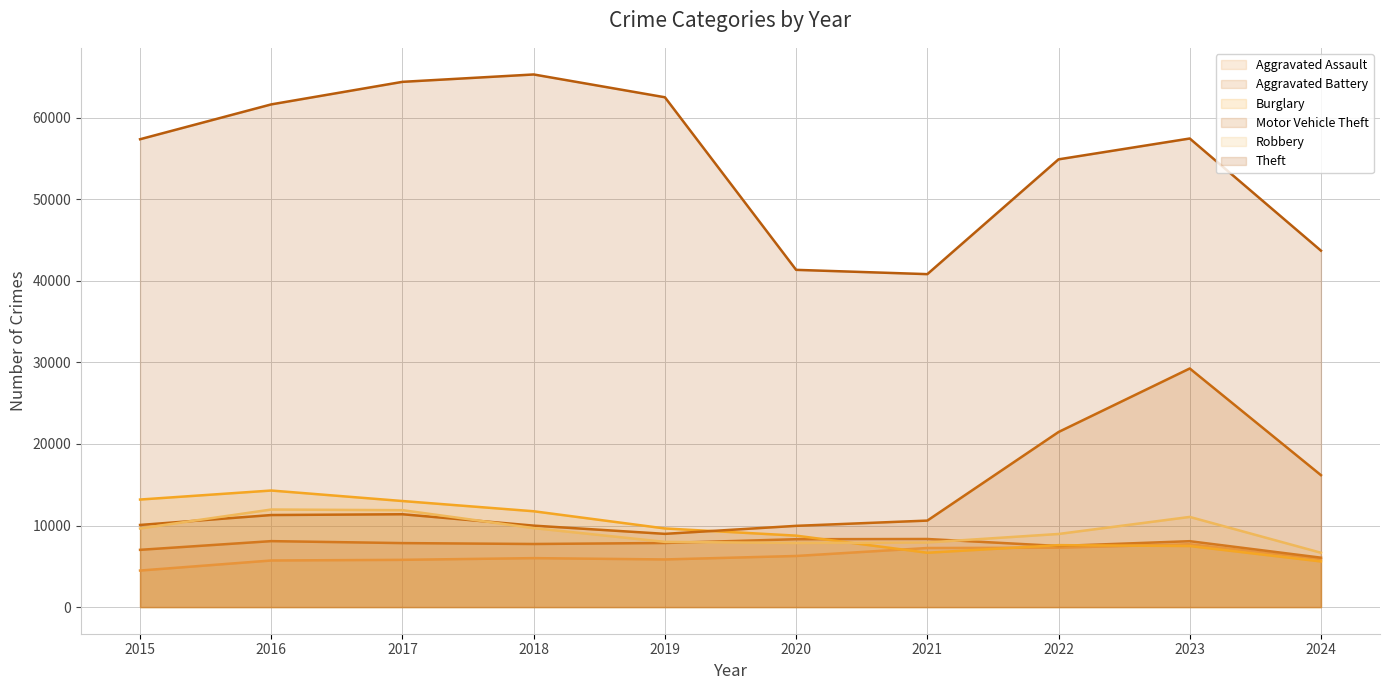

True or false: Robbery and Theft intersect in this chart.

False